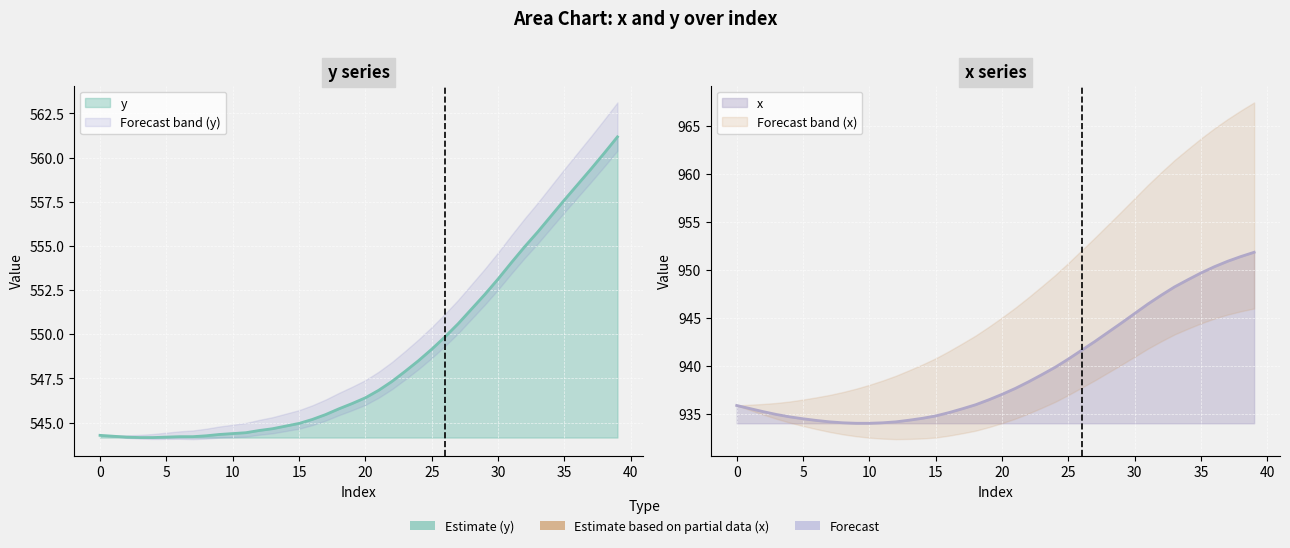

Reading left to right, list all the values displayed in this chart.

x: 935.9	935.6	935.2	934.9	934.7	934.5	934.3	934.2	934.1	934.0	934.0	934.1	934.2	934.3	934.5	934.8	935.1	935.5	936.0	936.5	937.0	937.7	938.3	939.1	939.9	940.7	941.6	942.5	943.5	944.5	945.5	946.4	947.4	948.2	949.0	949.7	950.3	950.9	951.4	951.8
y: 544.3	544.2	544.2	544.2	544.2	544.2	544.2	544.2	544.3	544.3	544.4	544.4	544.5	544.6	544.8	545.0	545.2	545.5	545.8	546.1	546.4	546.8	547.3	547.9	548.5	549.1	549.9	550.6	551.4	552.2	553.1	554.1	555.0	555.8	556.7	557.6	558.5	559.3	560.2	561.2